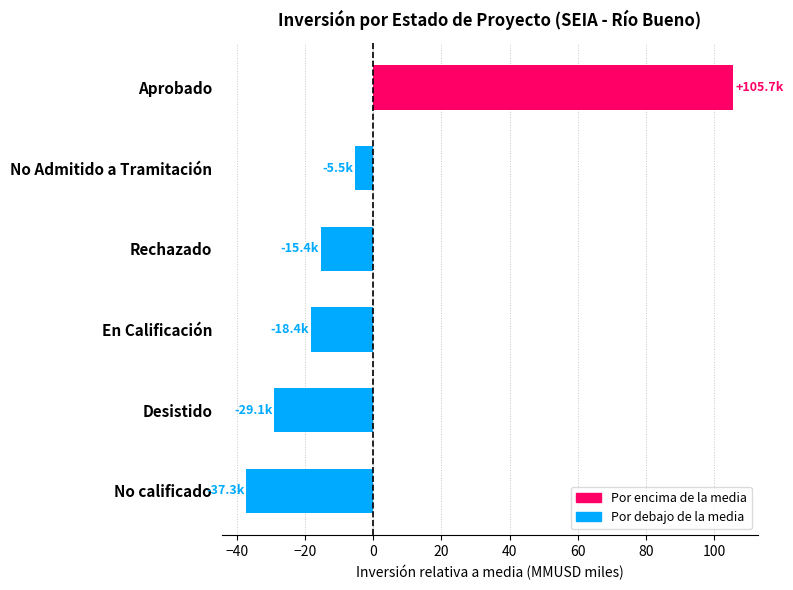

What is the difference between the maximum and minimum values?

143.0